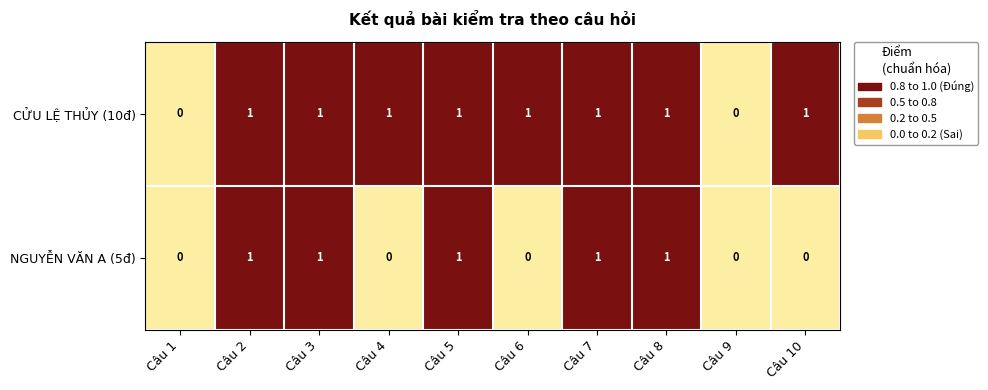

The CỬU LỆ THỦY (10đ) series shows 1 at Câu 6. True or false?

True